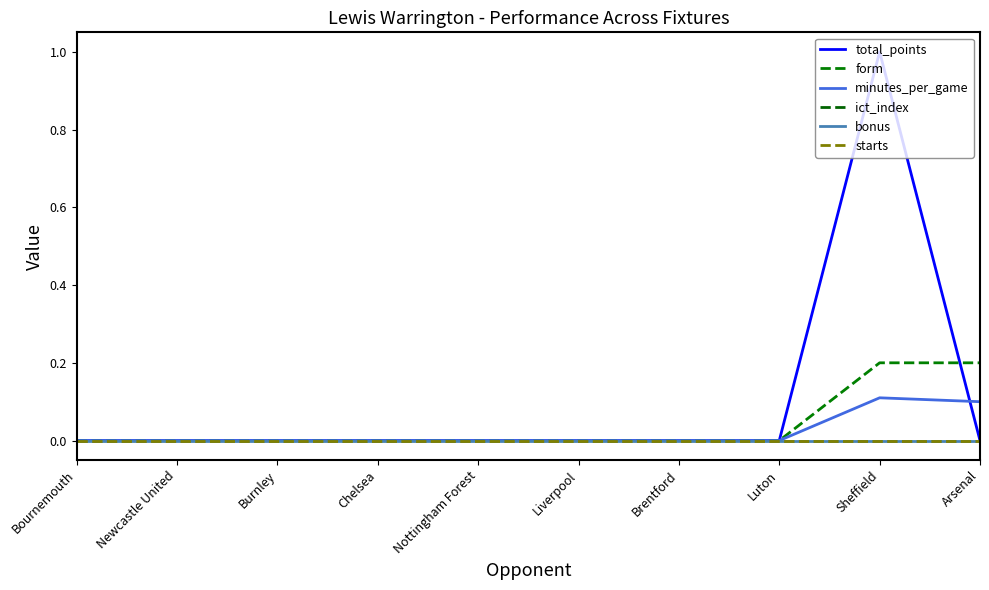

Does the chart have visible grid lines?

No